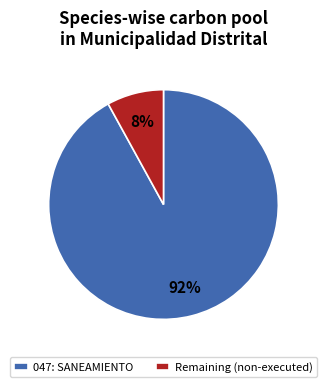

Rank the categories by value from lowest to highest.

Remaining (non-executed), 047: SANEAMIENTO